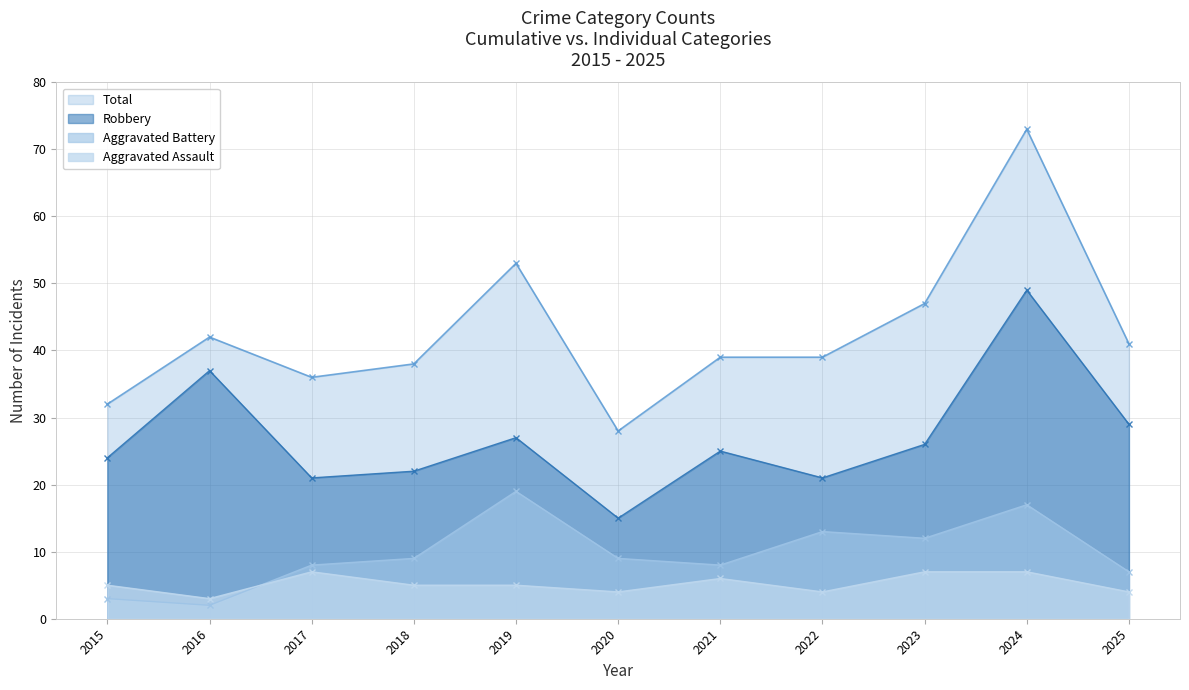

What is the total value across all series at 2022?

77